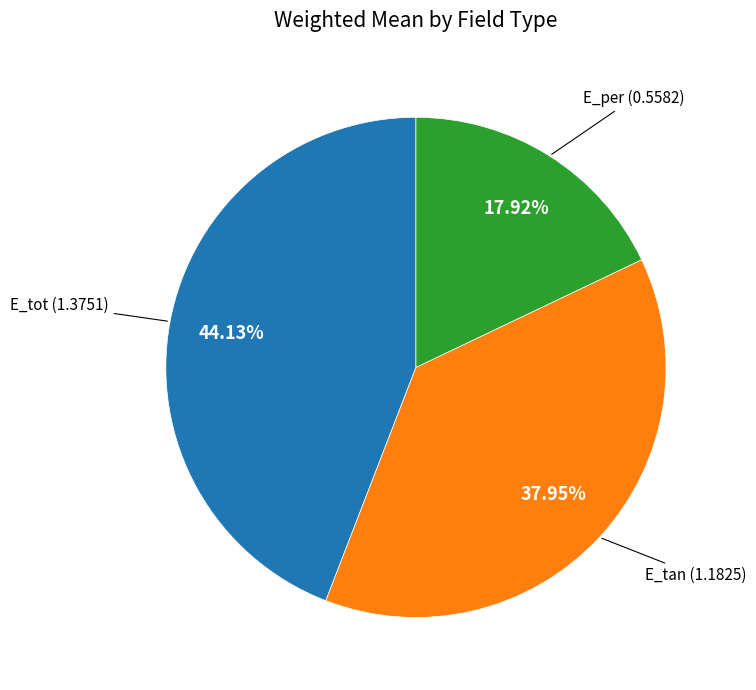

Is there any slice that represents more than half of the pie?

No